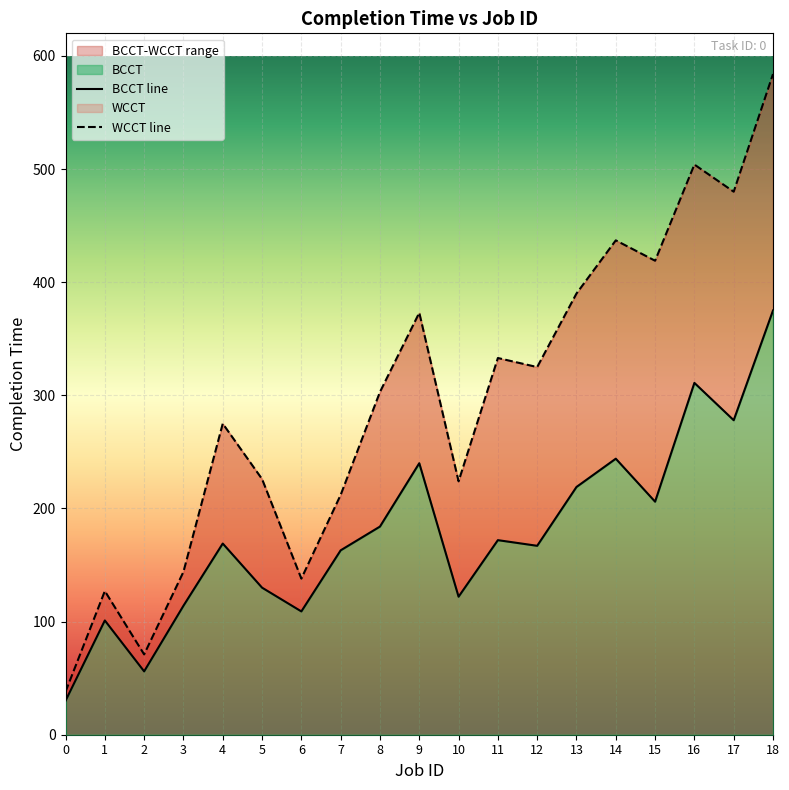

Rank the series by their maximum value, from highest to lowest.

WCCT, BCCT